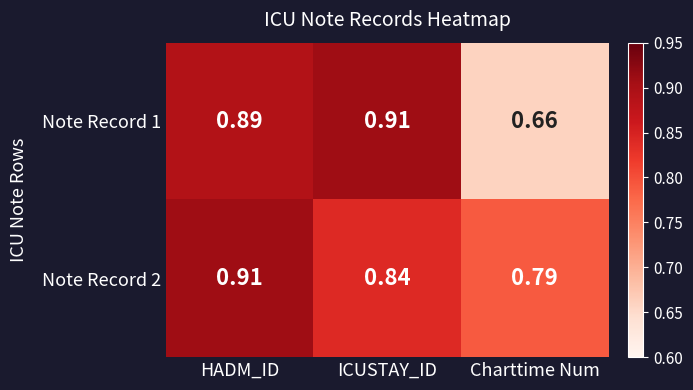

Rank the series by their average value, from lowest to highest.

Note Record 1, Note Record 2